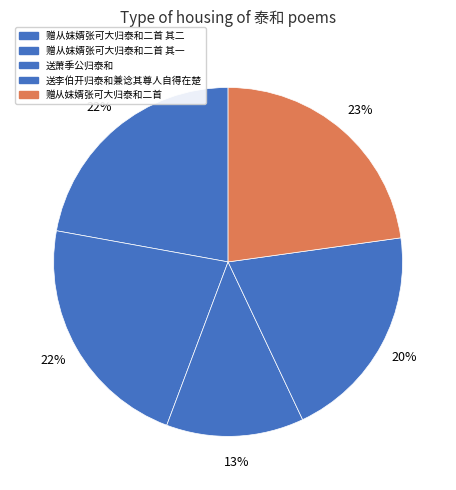

What portion of the pie excludes 赠从妺婿张可大归泰和二首 其二?

77.9%